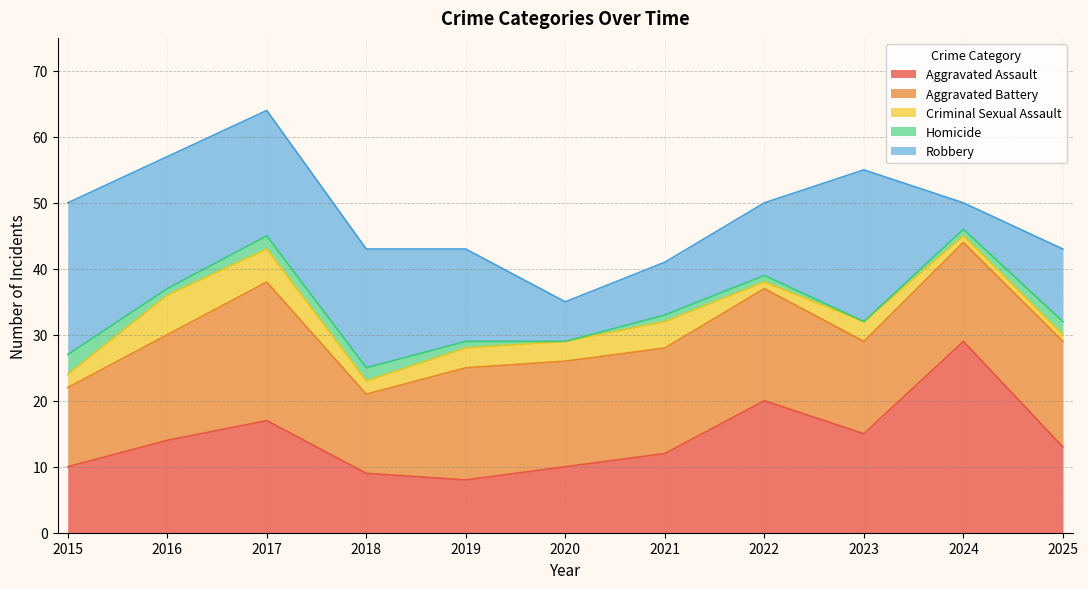

Does the chart have visible grid lines?

Yes